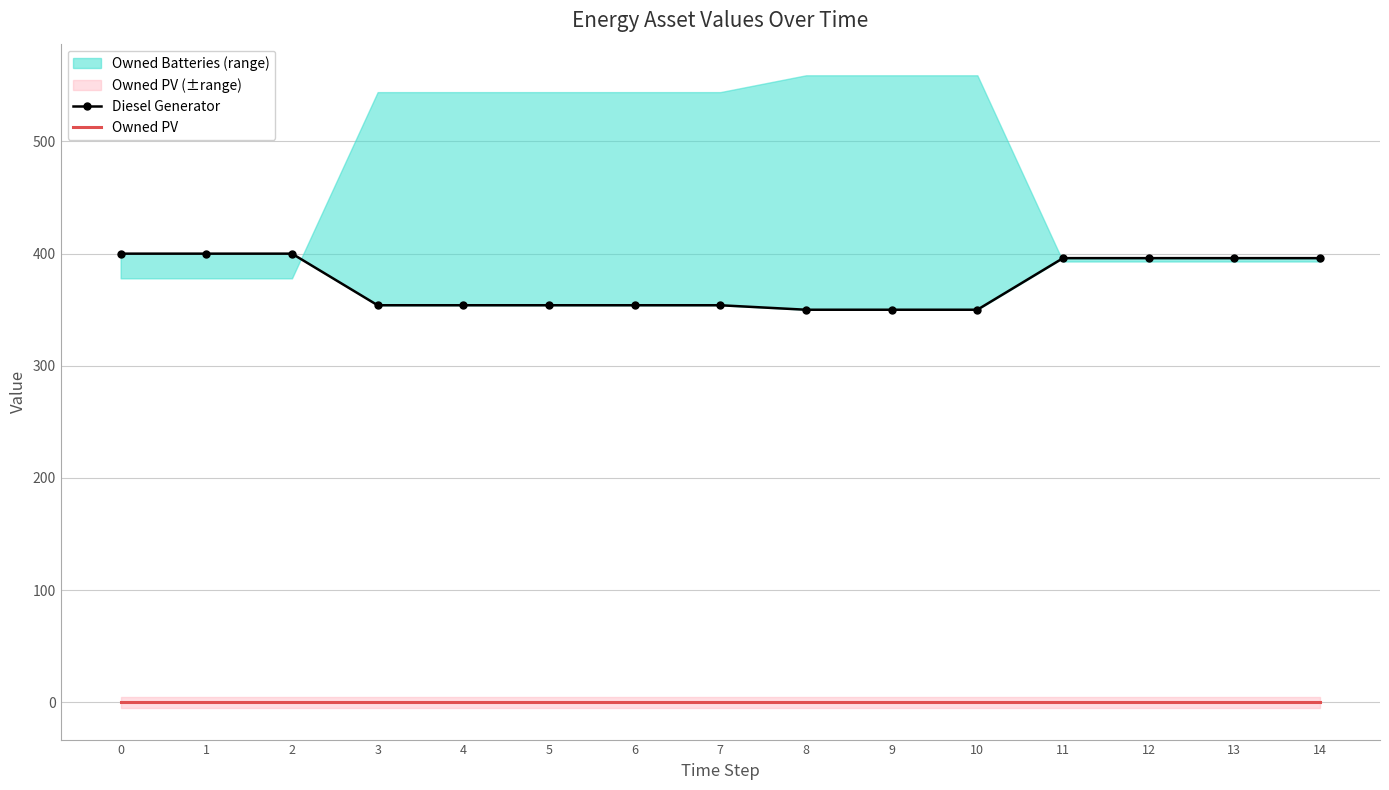

Between 0 and 10, which series saw the biggest shift?

Diesel Generator